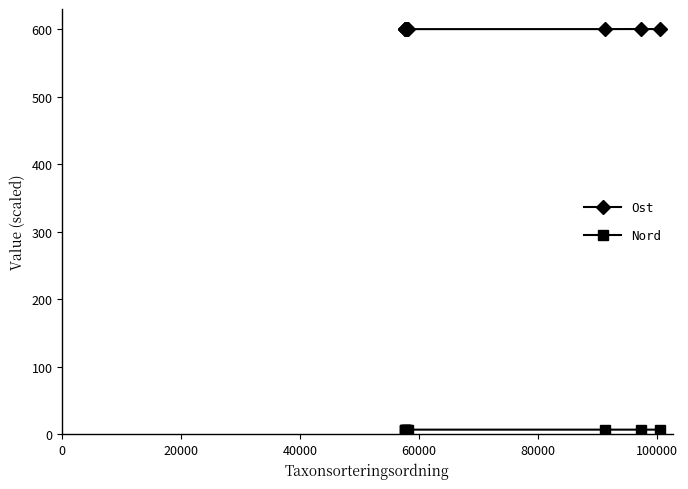

At how many categories does at least one series exceed 279?

9